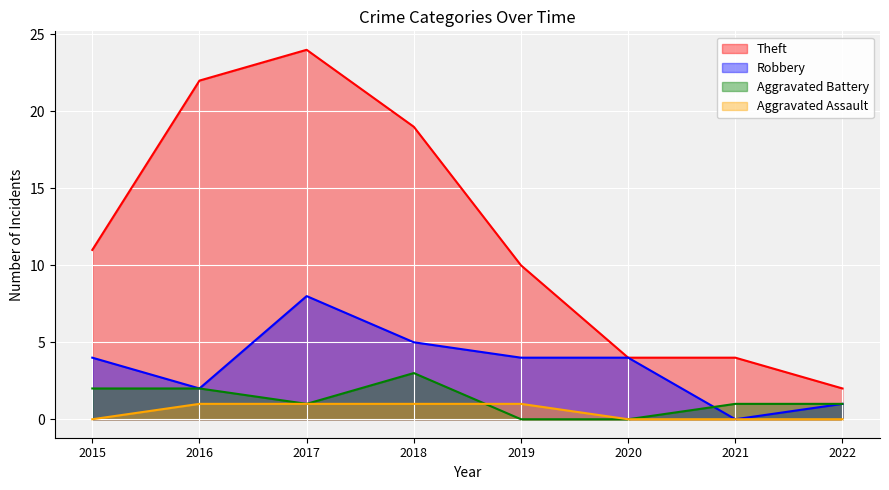

Which series has the widest spread of values?

Theft